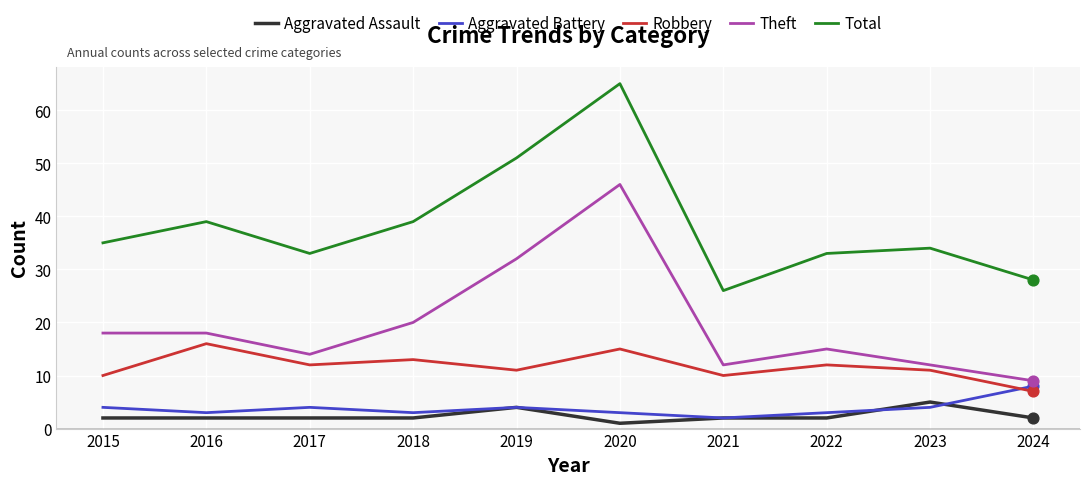

Which series changed the most between 2020 and 2021?

Total